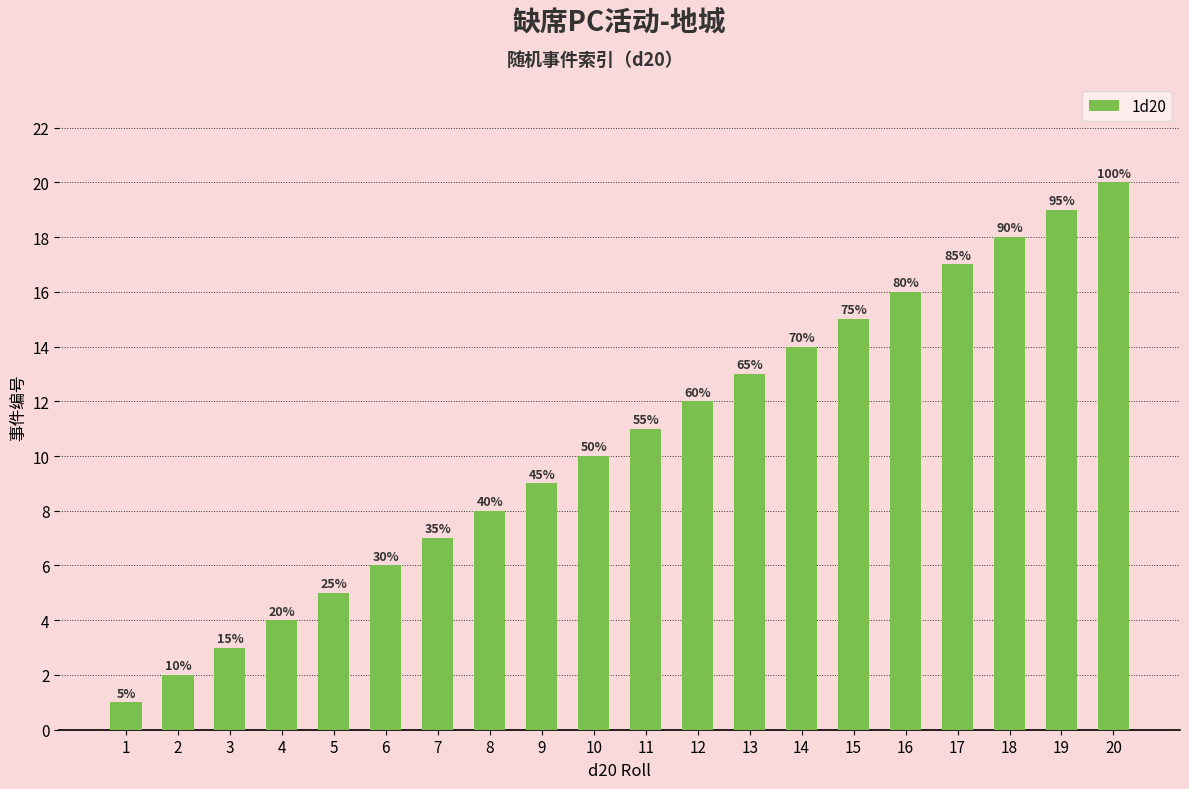

Does the chart contain stacked bars?

No